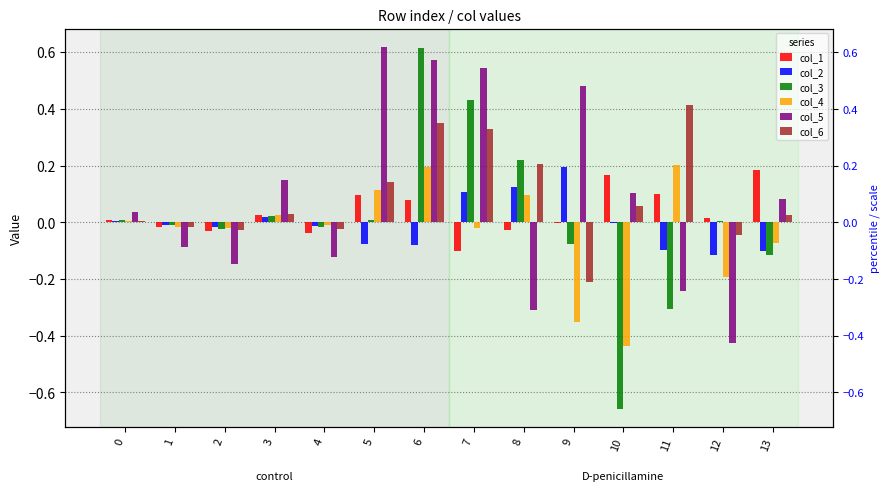

True or false: col_6 has a value of 0.1 at 10.

True